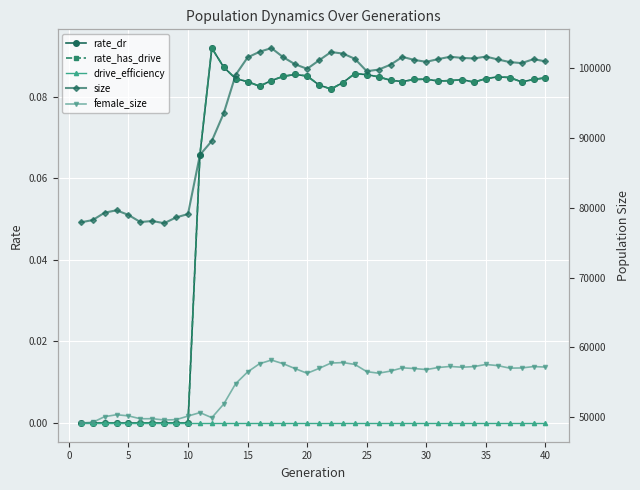

True or false: drive_efficiency and female_size intersect in this chart.

False